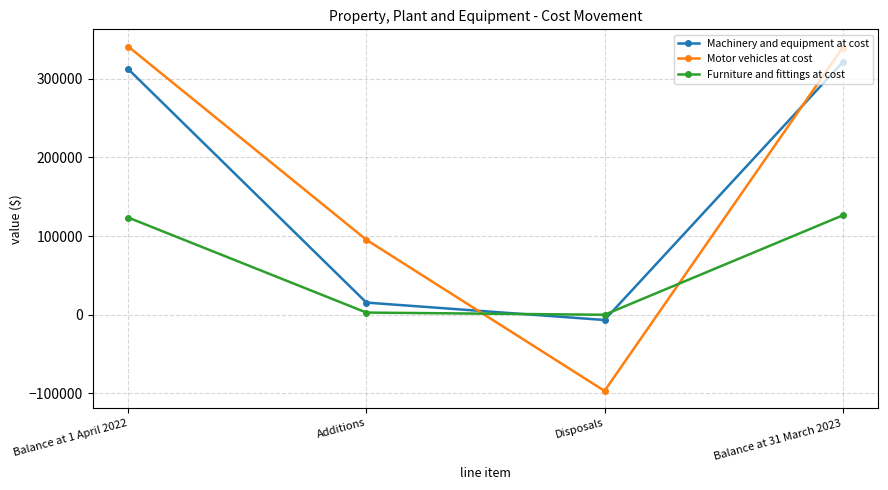

What is the difference between the maximum and second lowest values in the Furniture and fittings at cost series?

123510